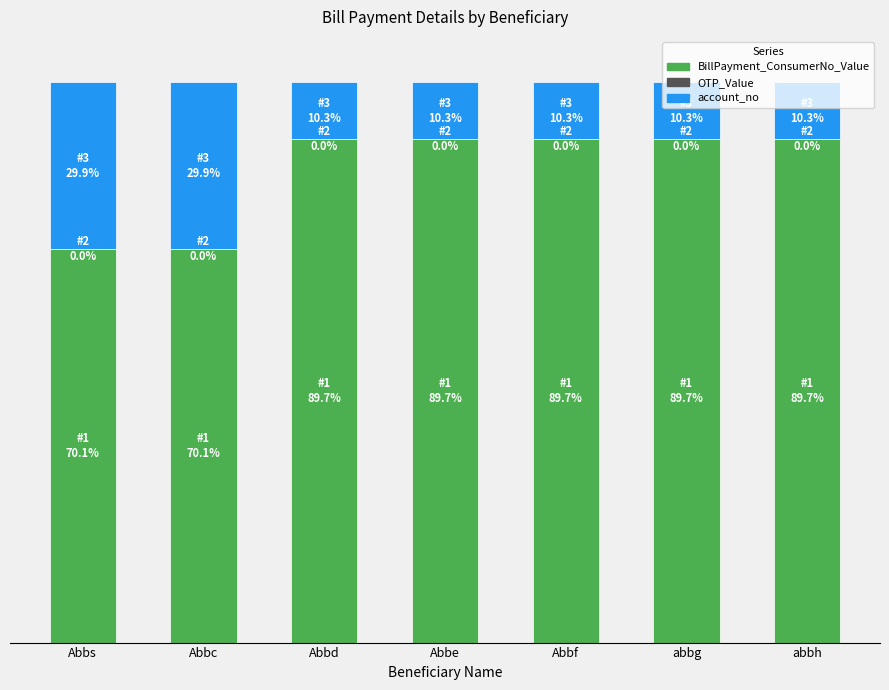

Are the bars horizontal?

No